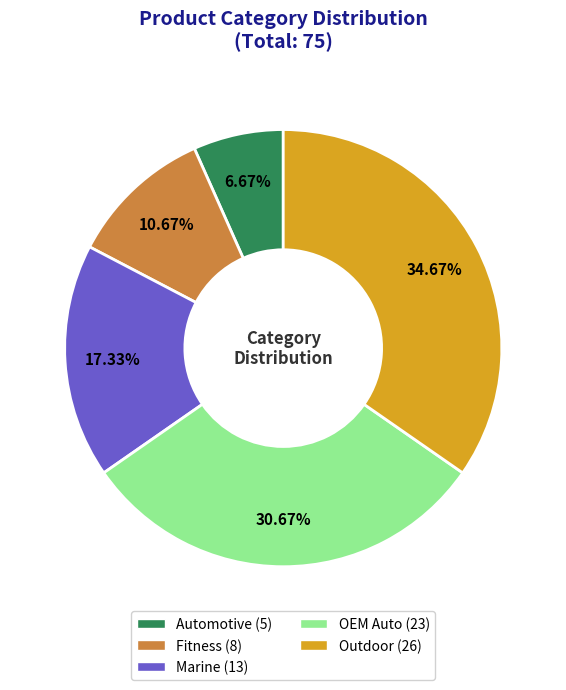

How many slices are in this pie chart?

5